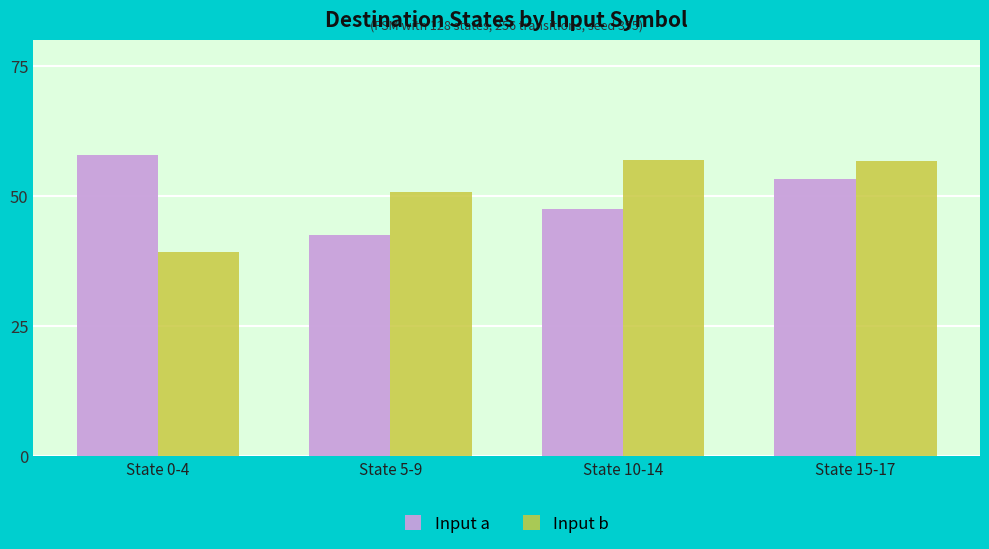

How many data points in Input b are less than 56?

2